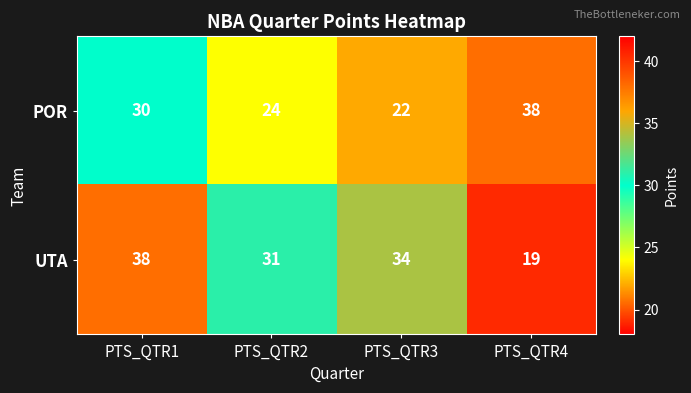

Count the number of categories in the chart.

4